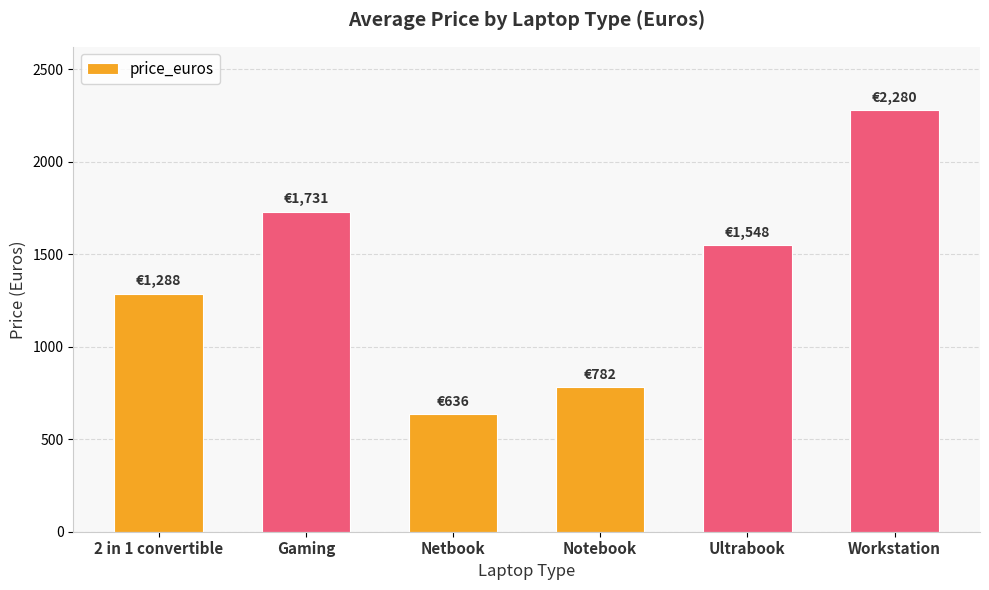

Rank the categories by value from highest to lowest.

Workstation, Gaming, Ultrabook, 2 in 1 convertible, Notebook, Netbook